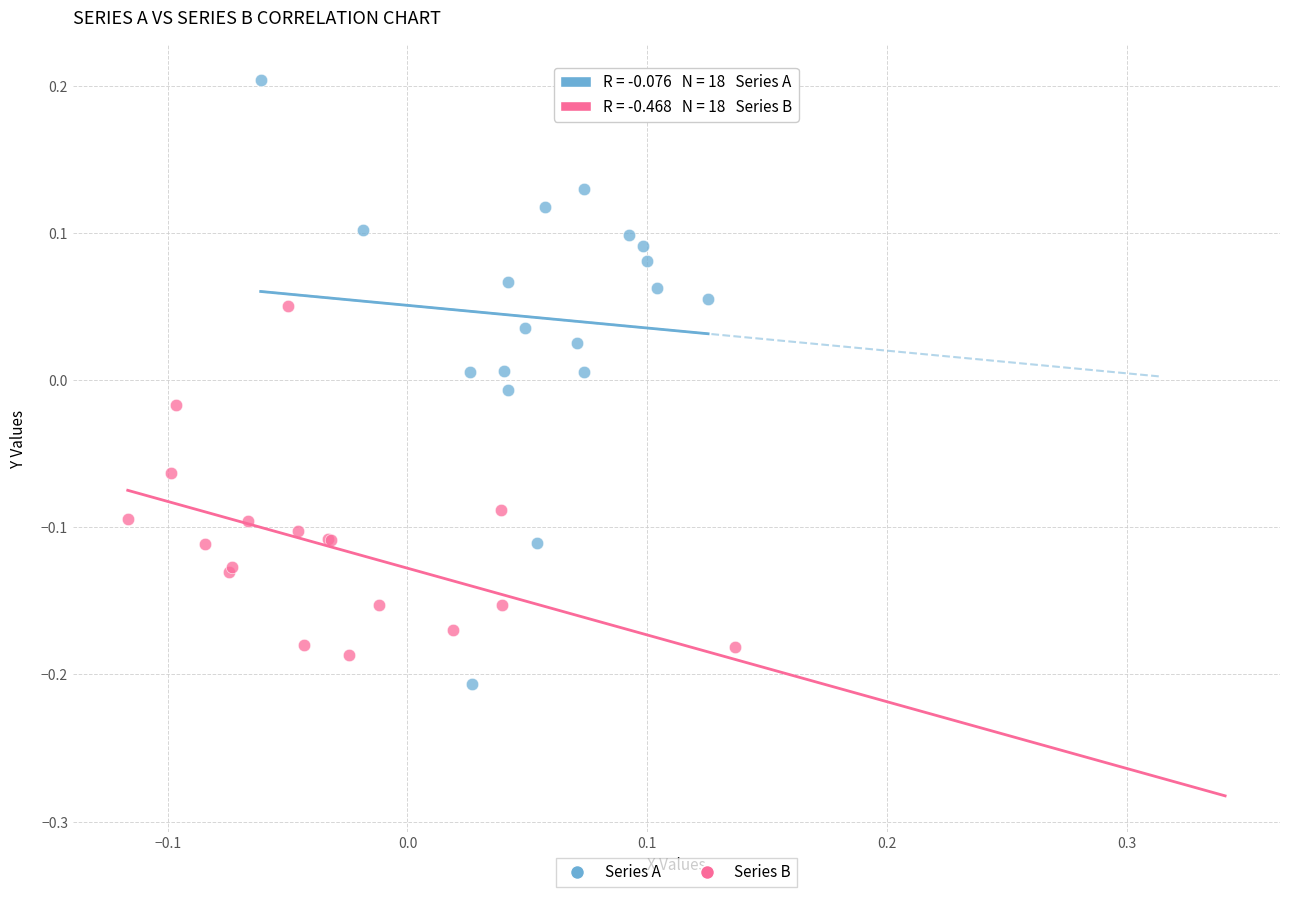

Which series has the largest Y range (max minus min)?

Series A